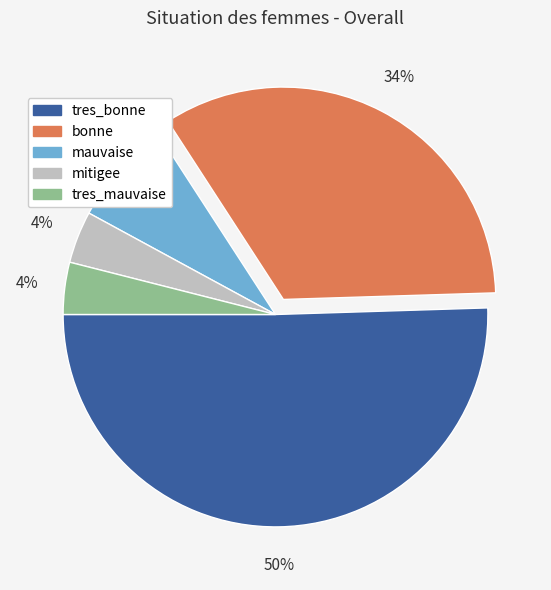

Is it true that tres_bonne is 50% of the pie?

True